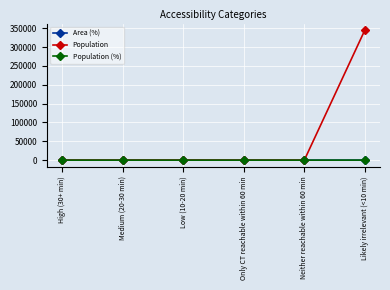

What is the label of the 5th point from the left?

Neither reachable within 60 min